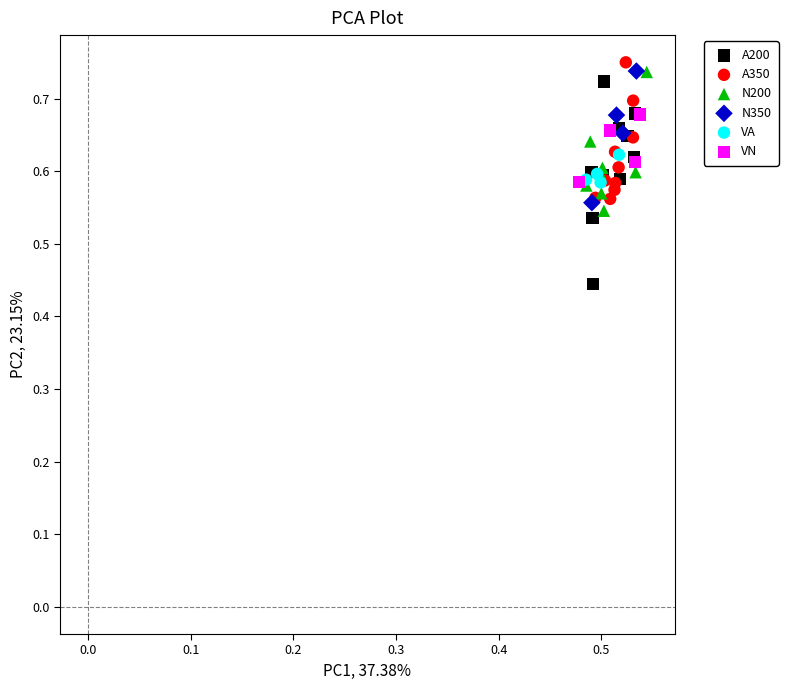

Which series contains the lowest Y value?

A200